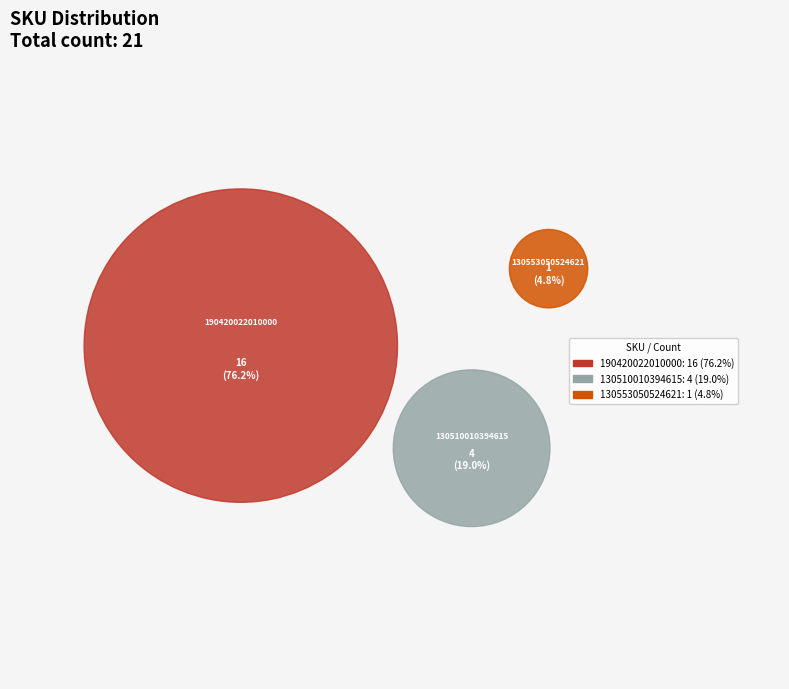

The 190420022010000 slice represents 82% of the pie. True or false?

False